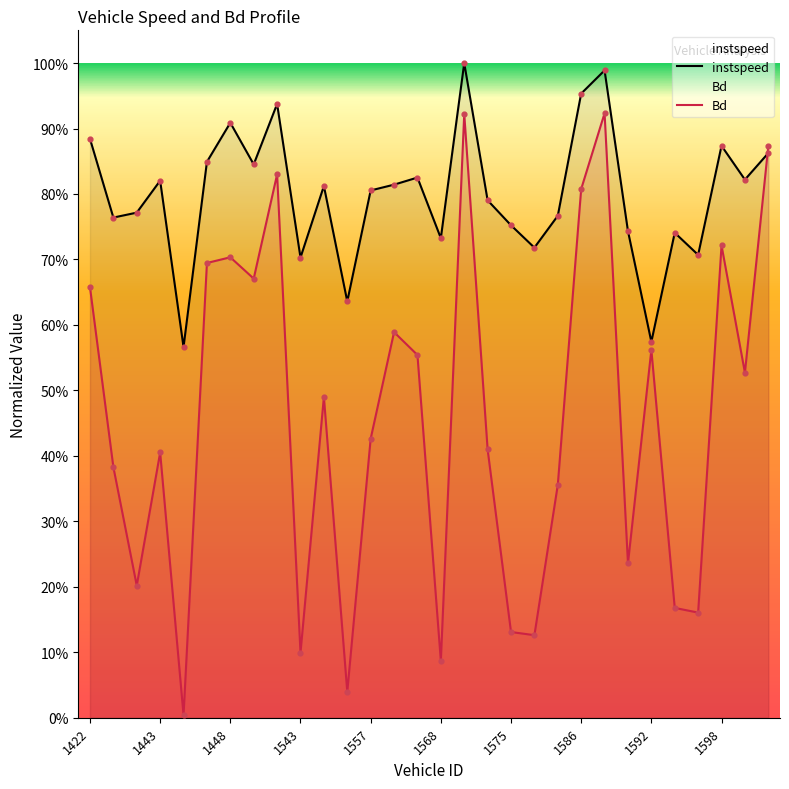

Which series has the largest Y range (max minus min)?

Bd